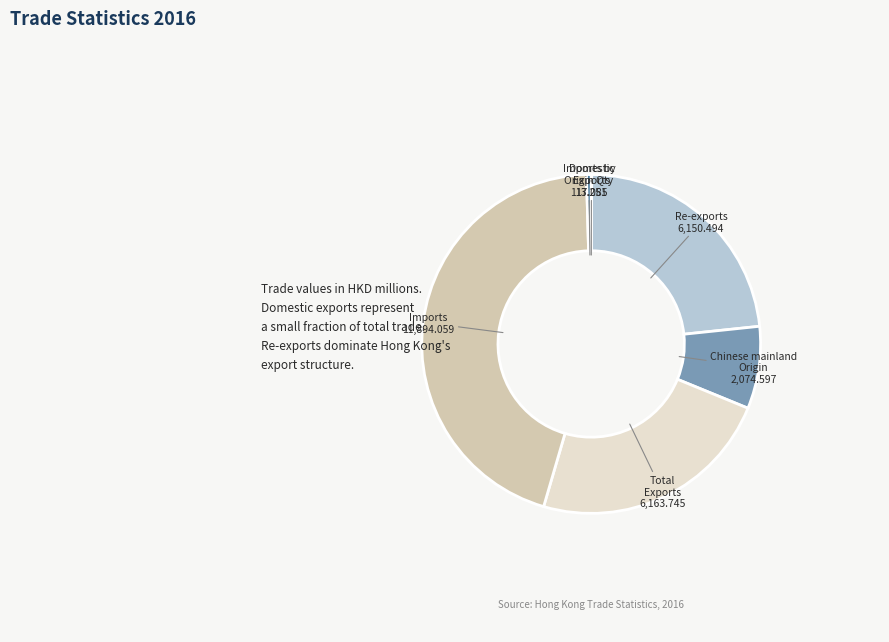

What is the ratio of the value at Chinese mainland Origin to the value at Total Exports?

0.3